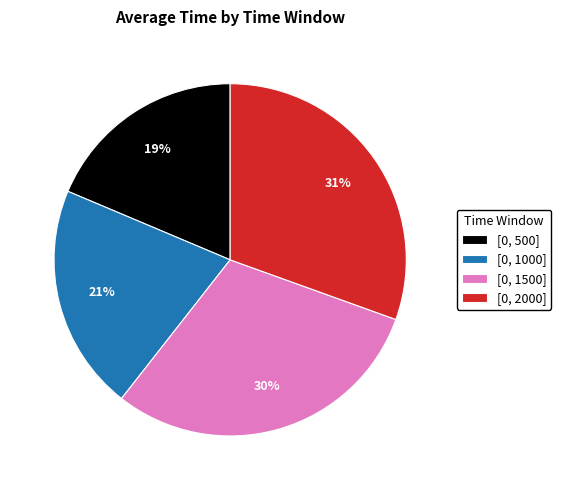

What is the smallest slice in the pie chart?

[0, 500]